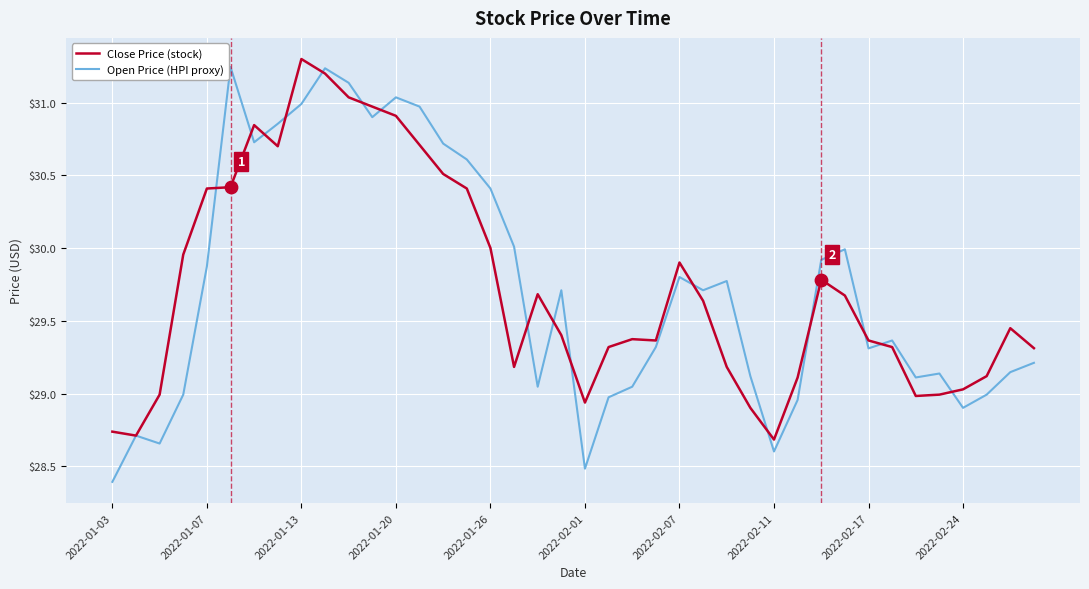

At how many categories does at least one series exceed 28?

40